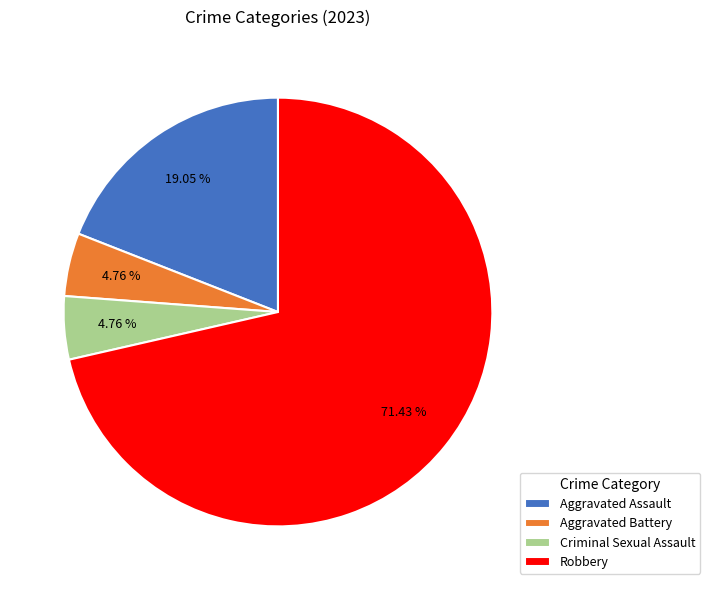

What portion of the pie excludes Criminal Sexual Assault?

95.2%